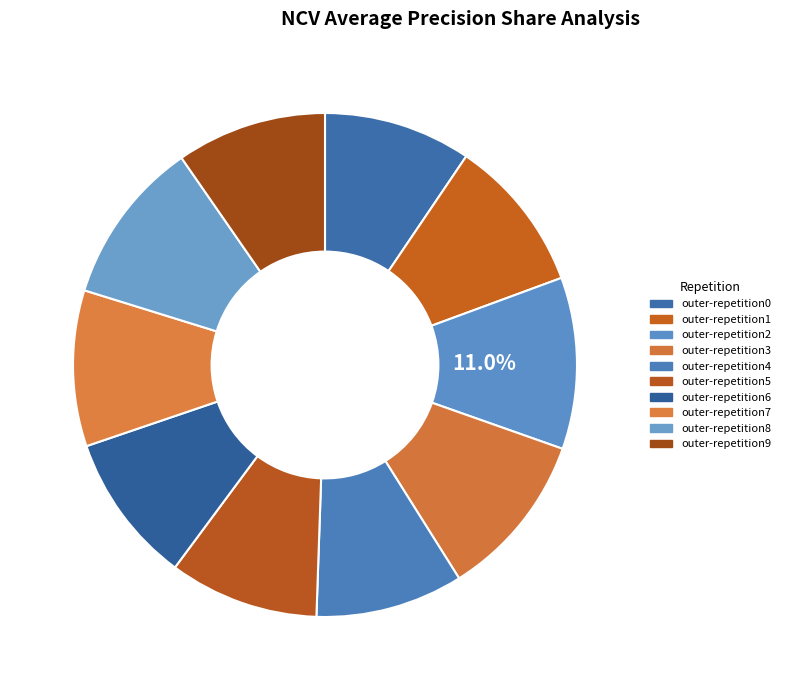

Does outer-repetition1 account for over 50% of the chart?

No